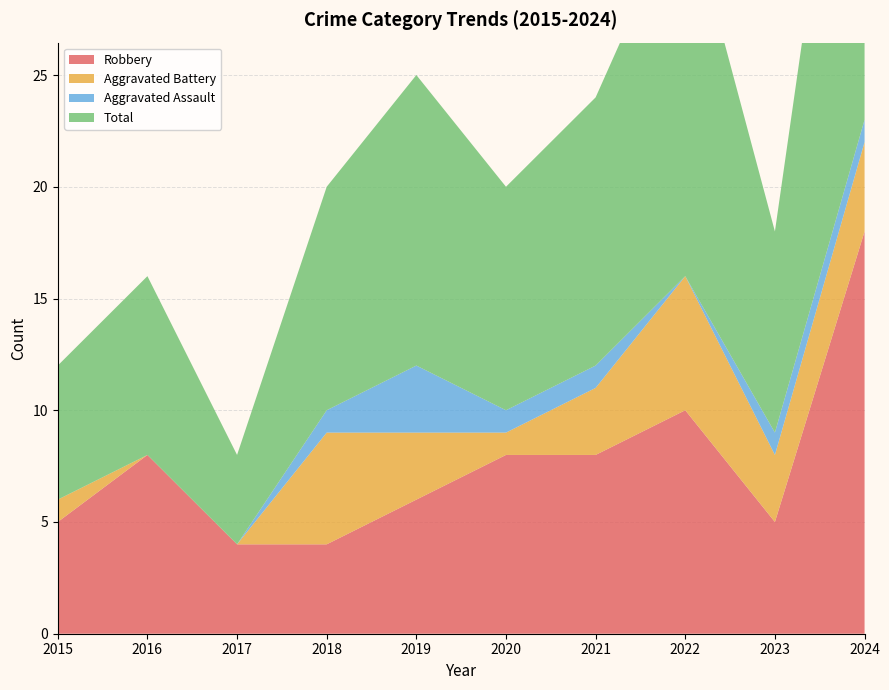

Reading left to right, what are all the values shown in this chart?

Robbery: 5	8	4	4	6	8	8	10	5	18
Aggravated Battery: 1	0	0	5	3	1	3	6	3	4
Aggravated Assault: 0	0	0	1	3	1	1	0	1	1
Total: 6	8	4	10	13	10	12	17	9	23